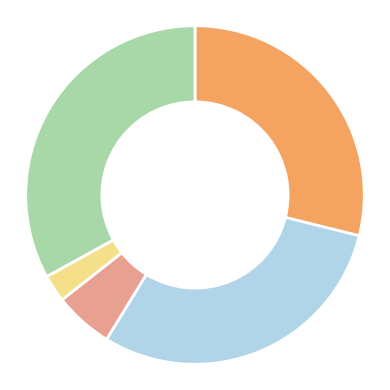

Is there a majority slice in this chart?

No